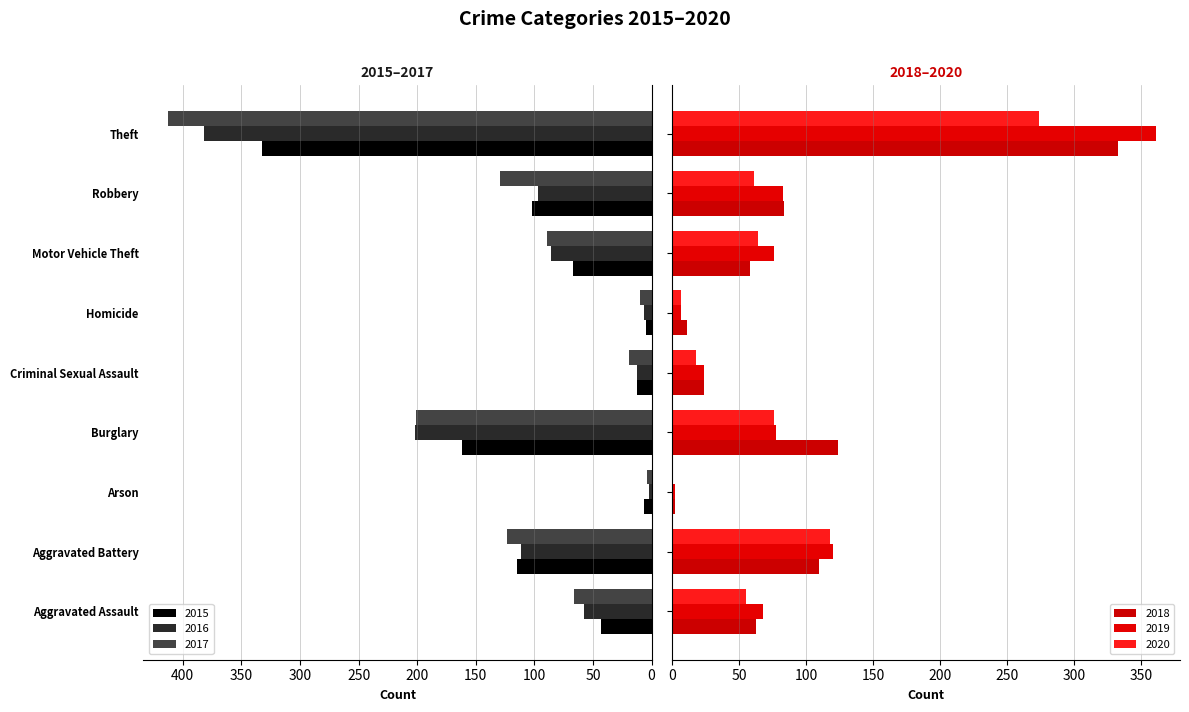

At which label does 2020 first exceed 61?

Aggravated Battery